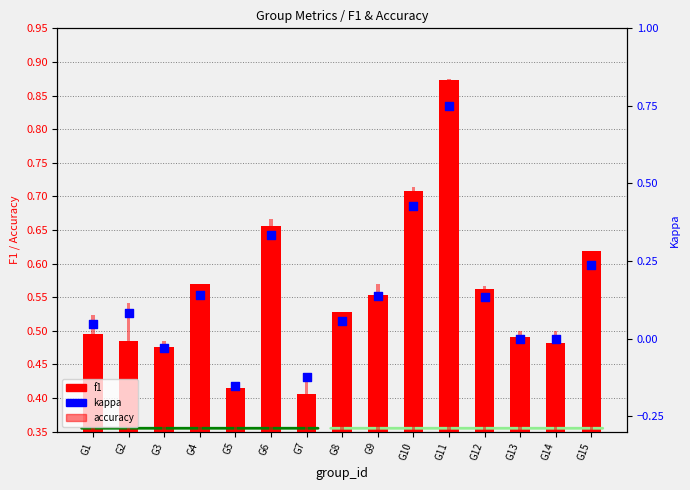

At how many categories does at least one series exceed 0?

15